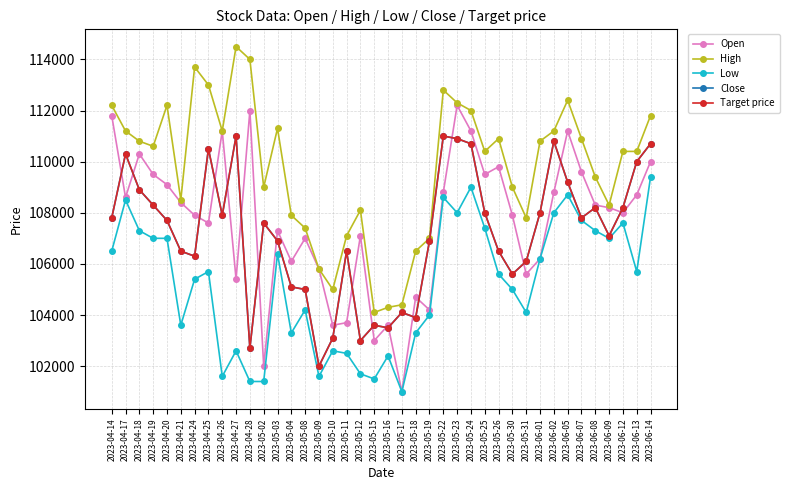

Between 2023-05-10 and 2023-06-14, which is larger?

2023-06-14